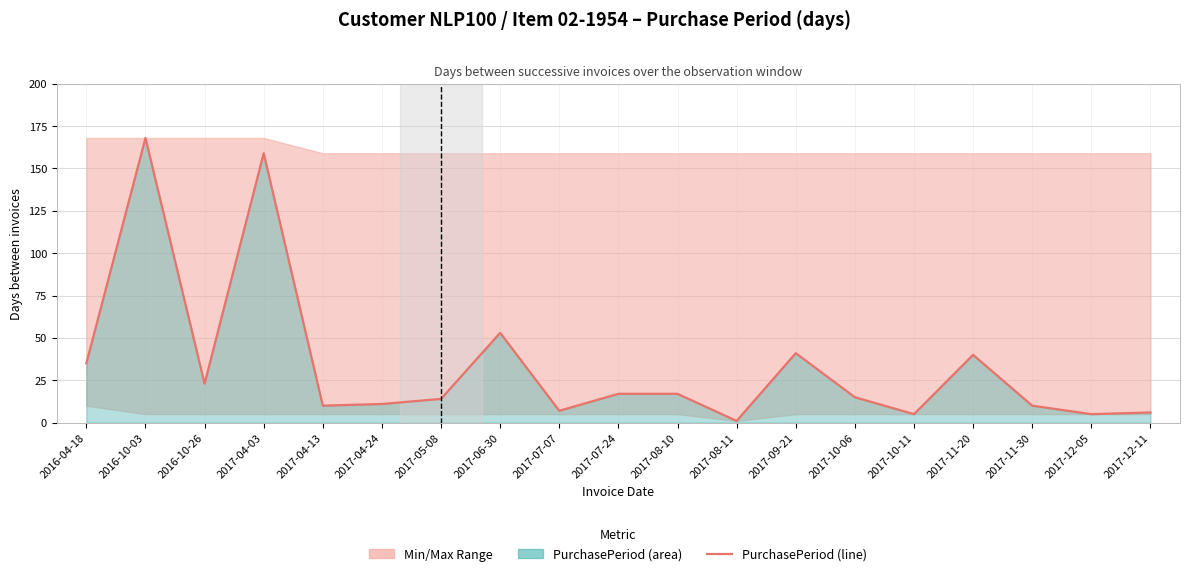

What is the change in value from 2016-10-26 to 2017-10-06?

-8